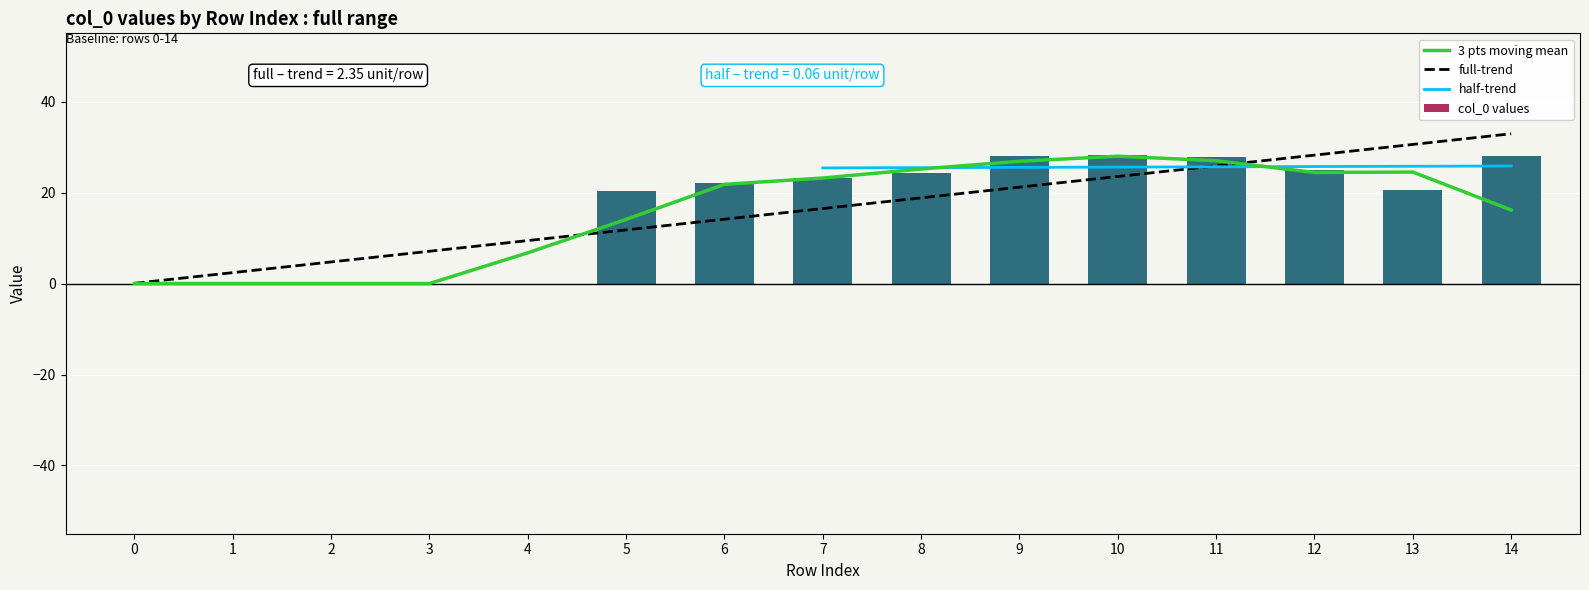

What is the sum of all values?

247.3